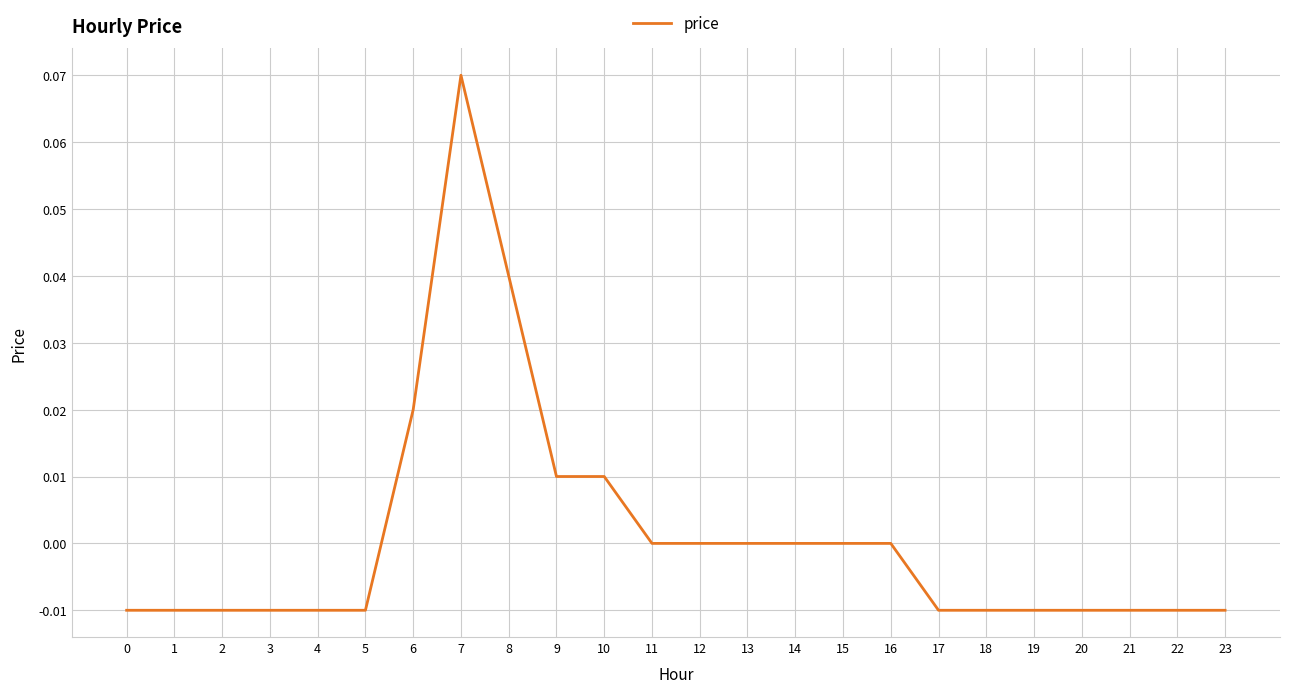

Which label corresponds to the largest value in the chart?

7